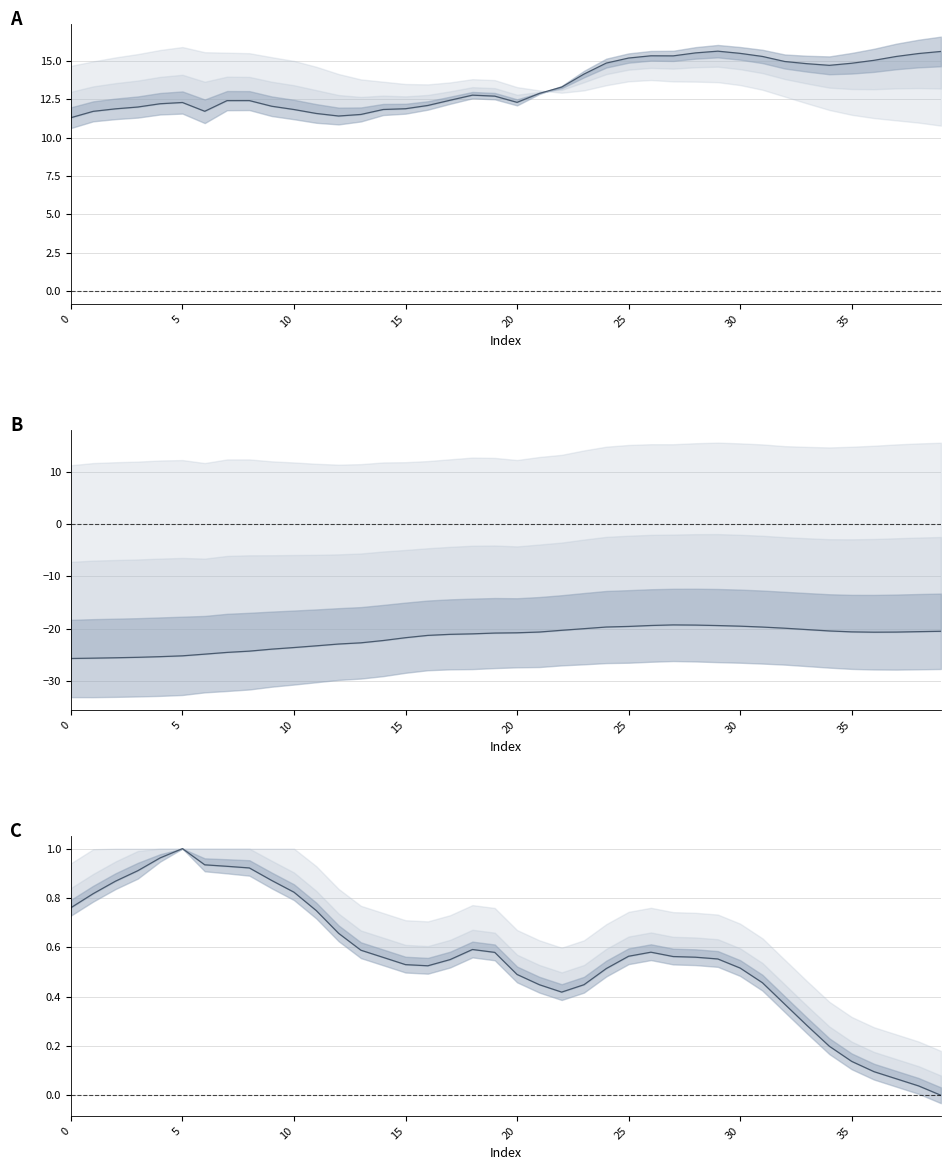

What is the change in value from 20 to 11?

-0.2